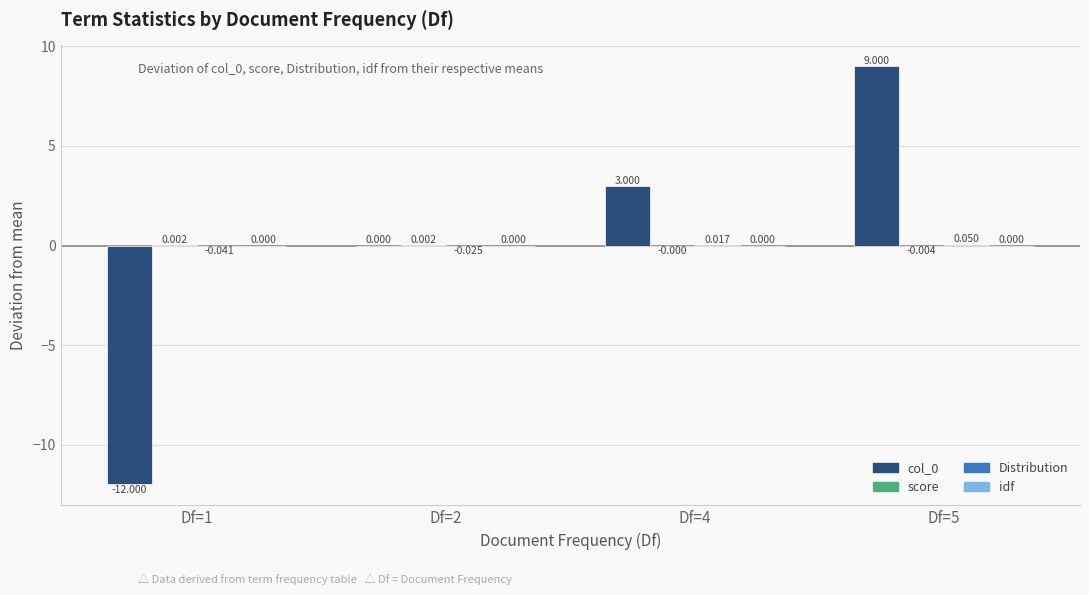

How many distinct data groups are displayed?

3